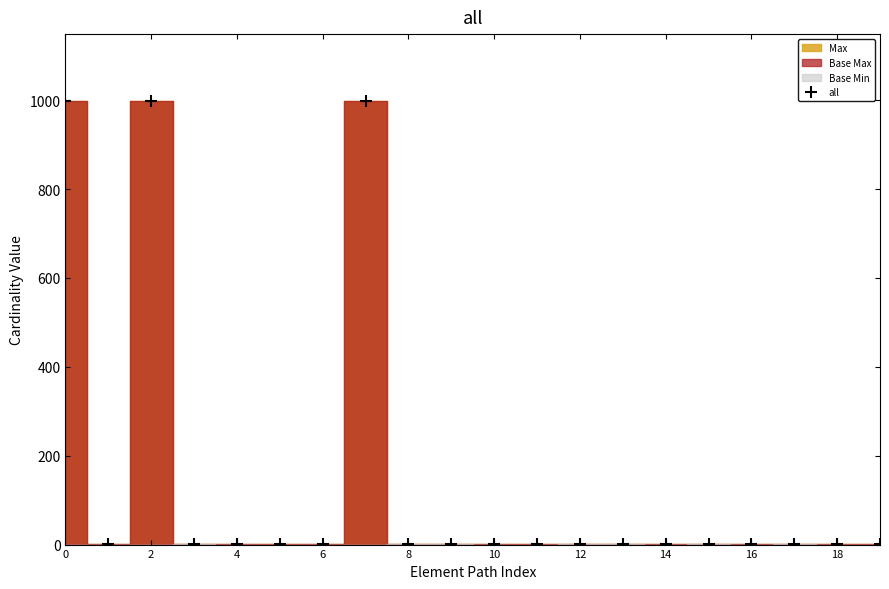

Where is the first local maximum for all?

2